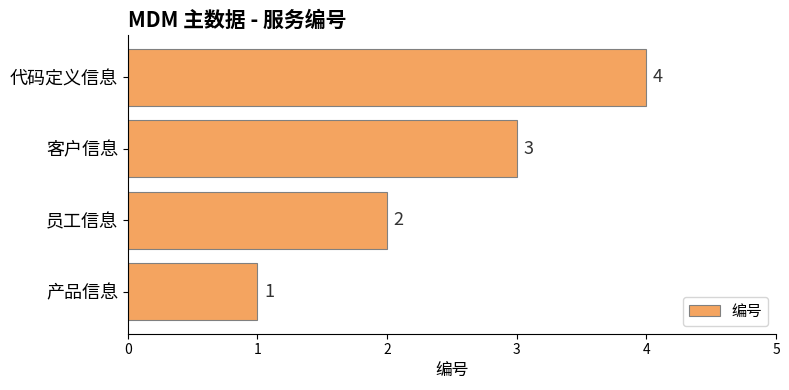

What is the greatest value displayed?

4